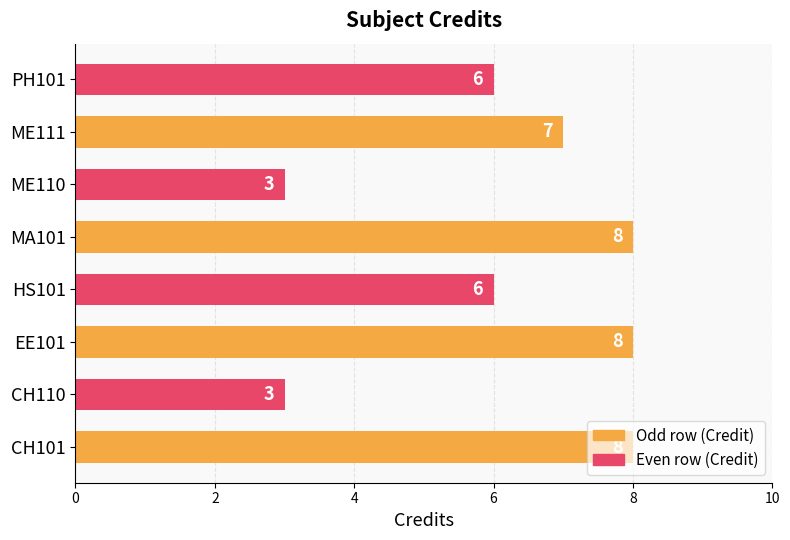

What is the minimum value shown in the chart?

3